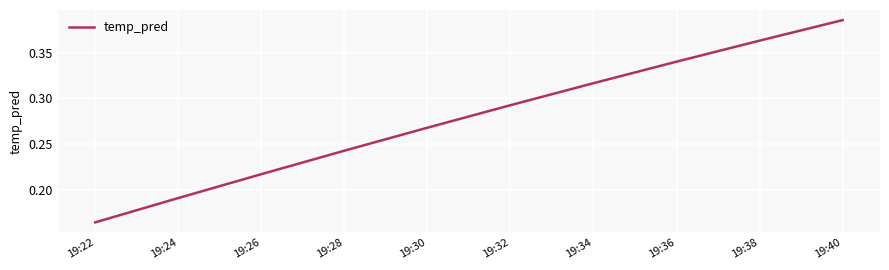

Which label corresponds to the smallest value in the chart?

19:22